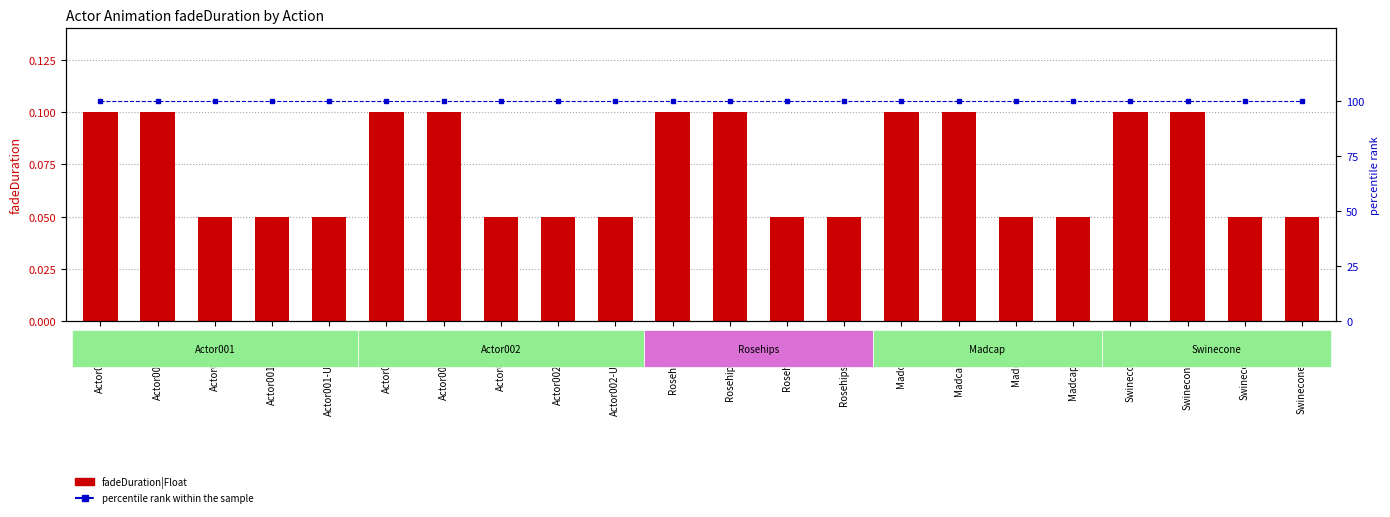

At which category is the sum across all series the highest?

Actor001-Idle